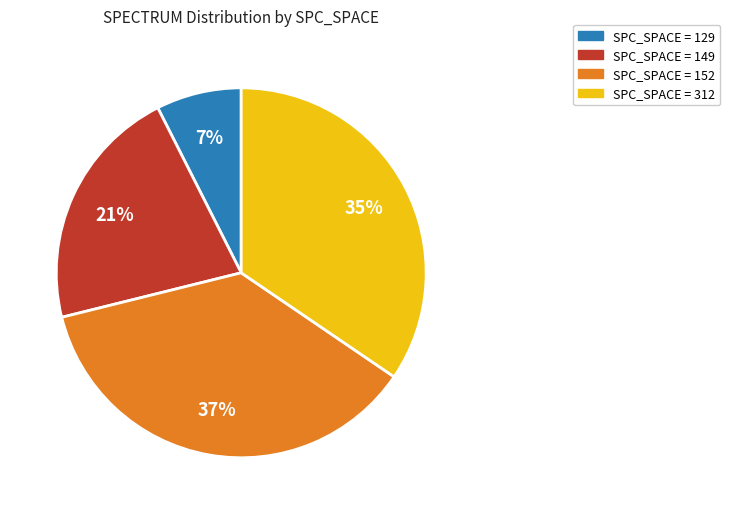

Is there a majority slice in this chart?

No